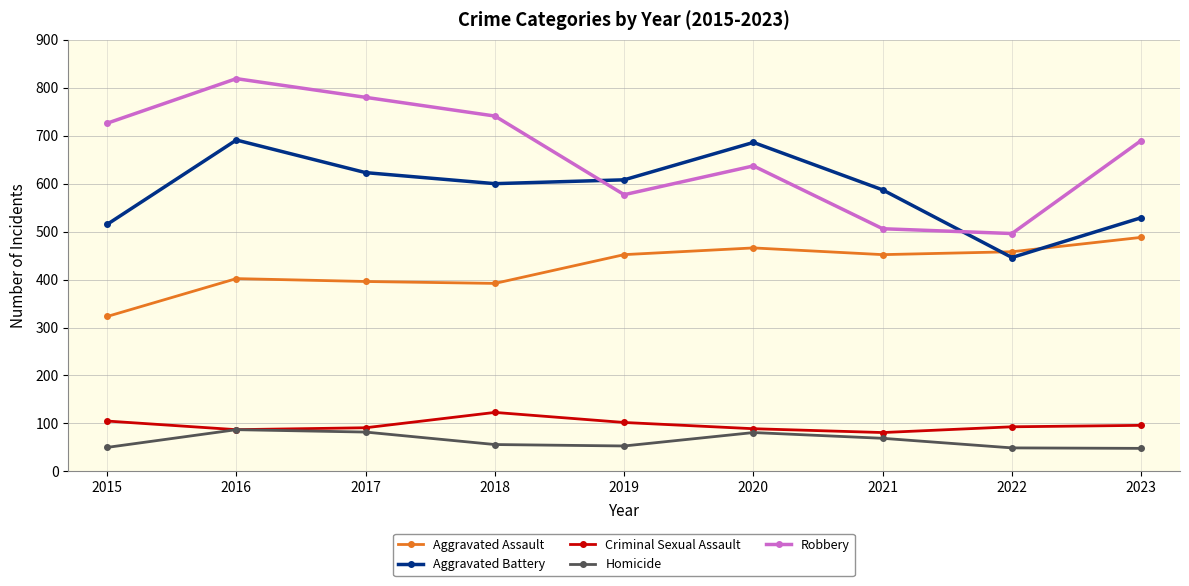

True or false: Aggravated Assault has a value of 170 at 2015.

False